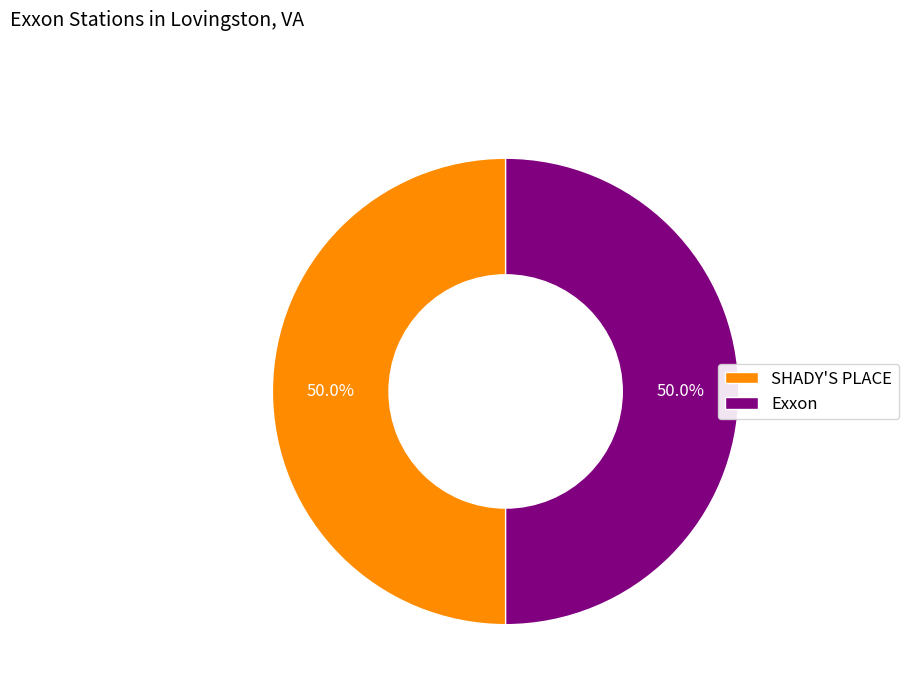

To the nearest percent, what is the combined percentage of Exxon and SHADY'S PLACE?

100%